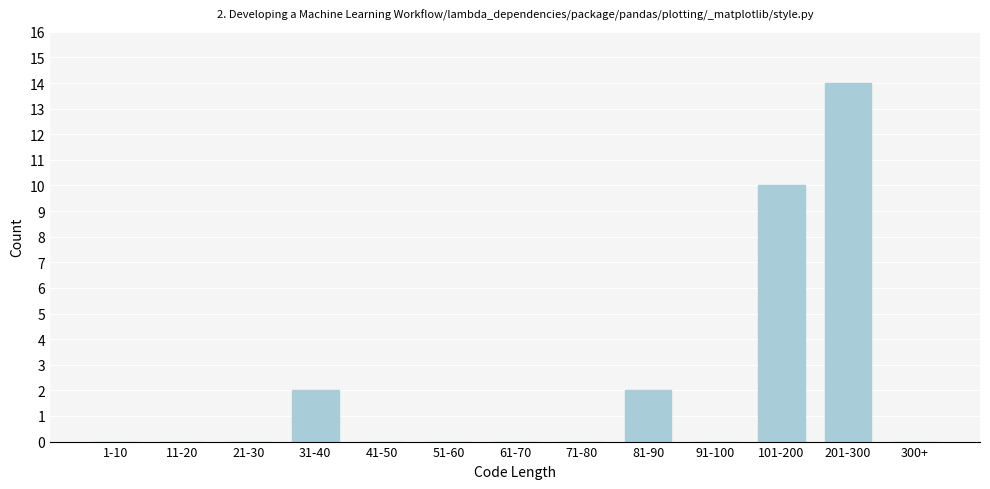

Reading left to right, list all the values displayed in this chart.

1-10=0	11-20=0	21-30=0	31-40=2	41-50=0	51-60=0	61-70=0	71-80=0	81-90=2	91-100=0	101-200=10	201-300=14	300+=0